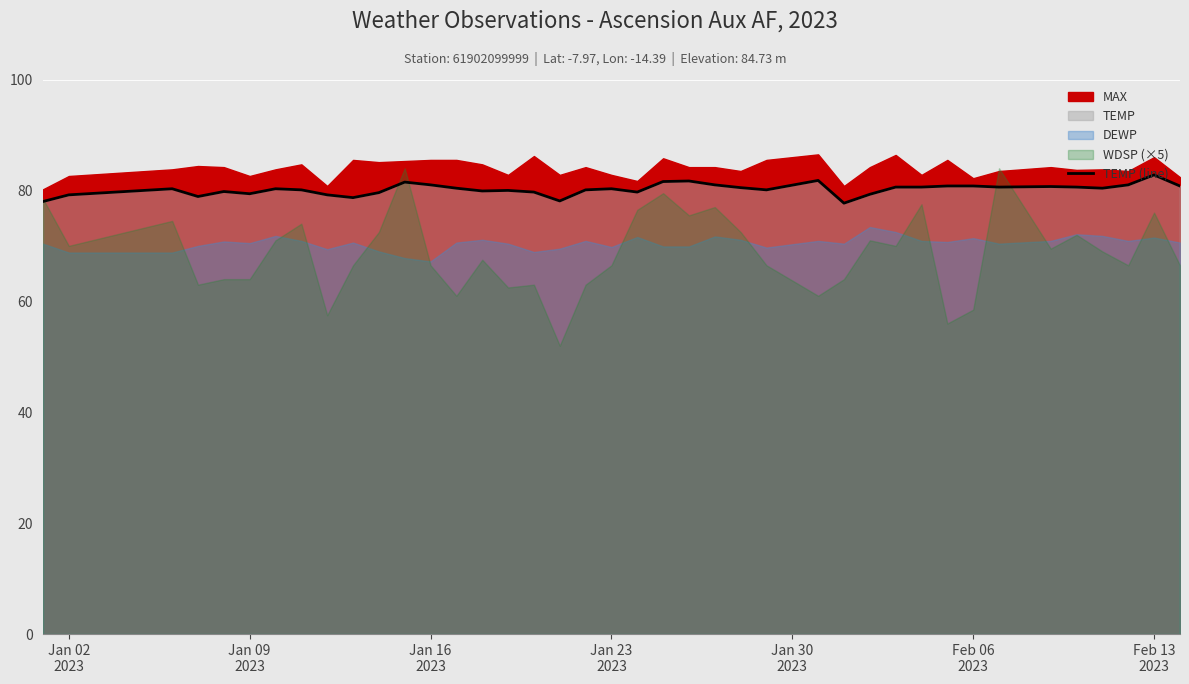

Does the chart display data point markers on the line(s)?

No